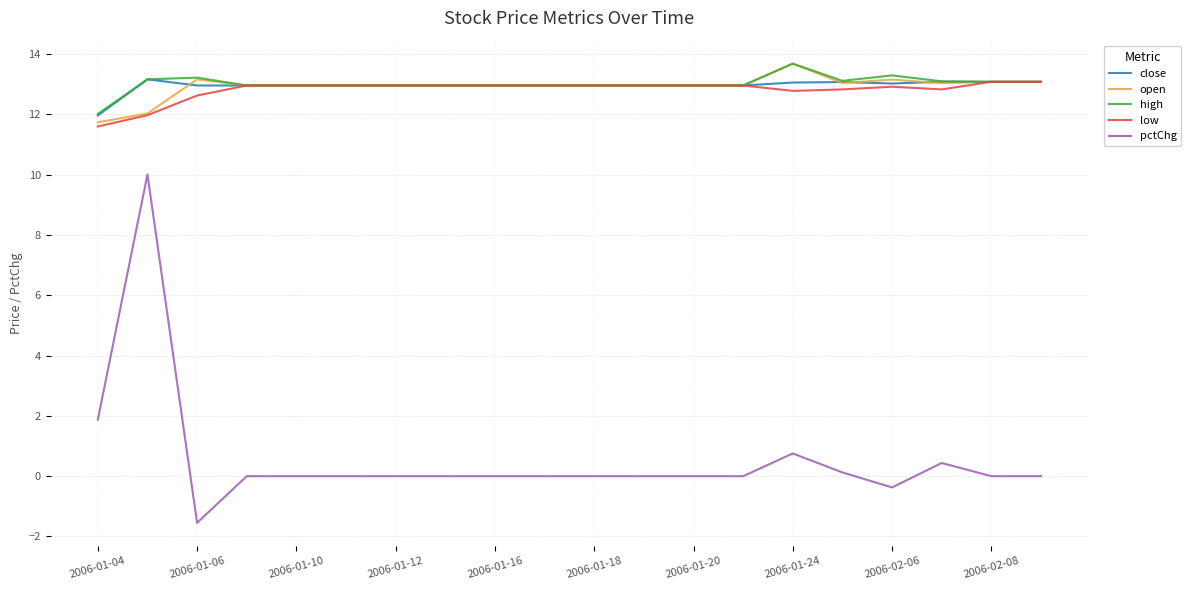

Is this an area chart (filled region under the line)?

No